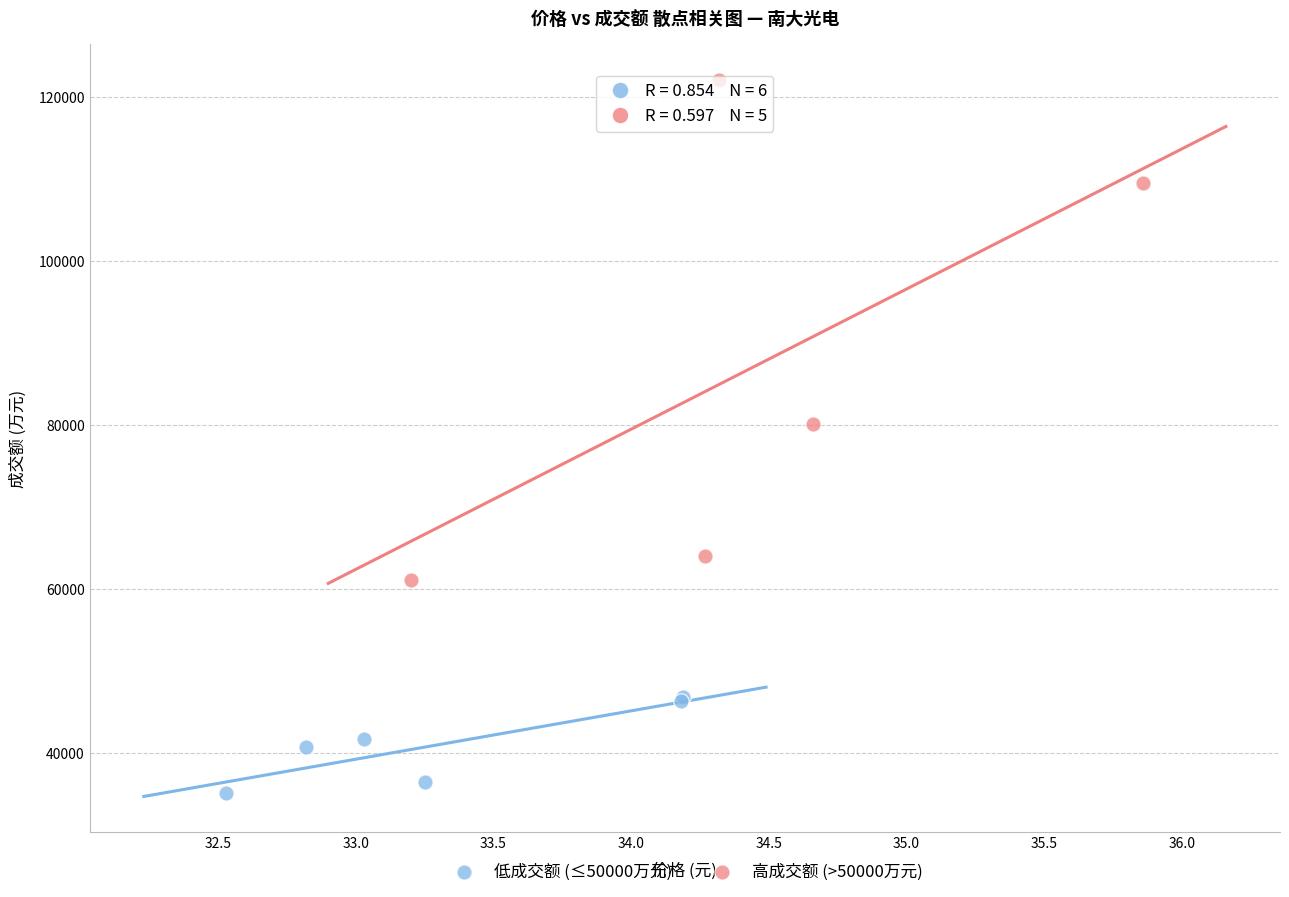

Which series reaches the maximum Y coordinate?

高成交额 (>50000万元)